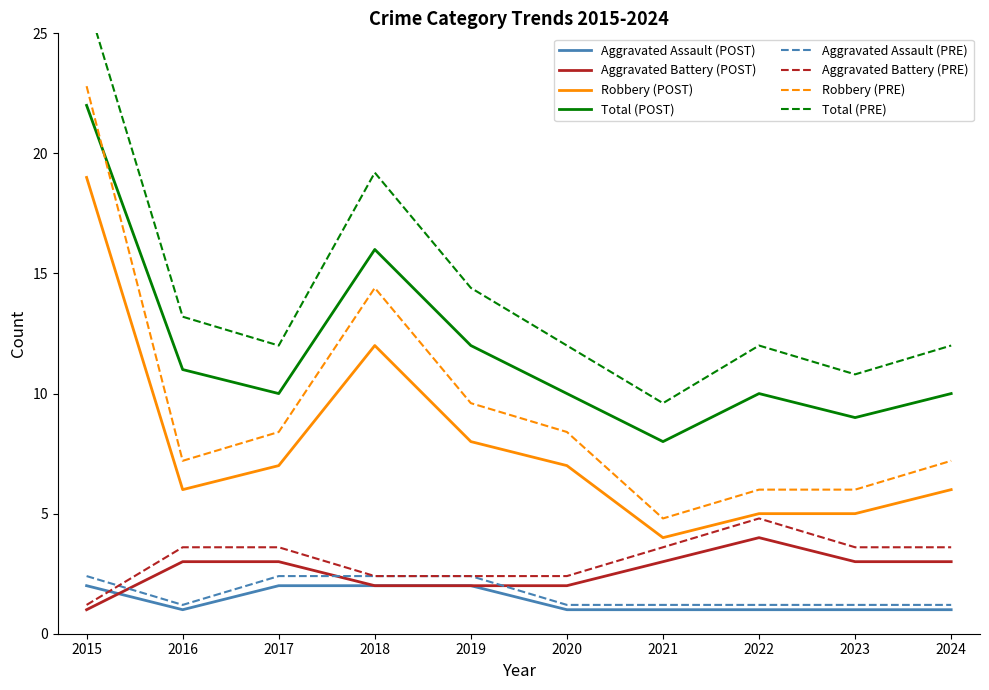

Which series has the largest total across all categories?

Total